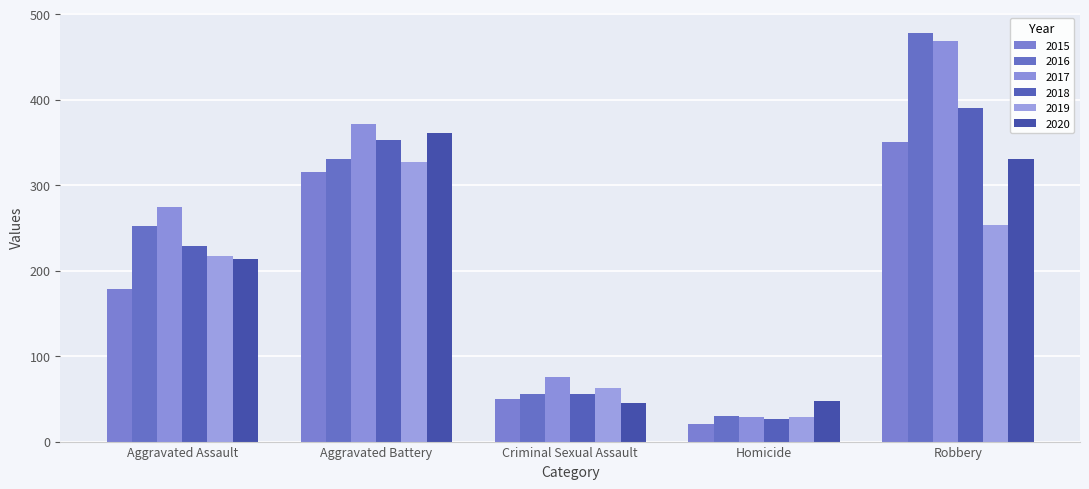

What is the difference between the maximum and minimum values in the 2018 series?

364